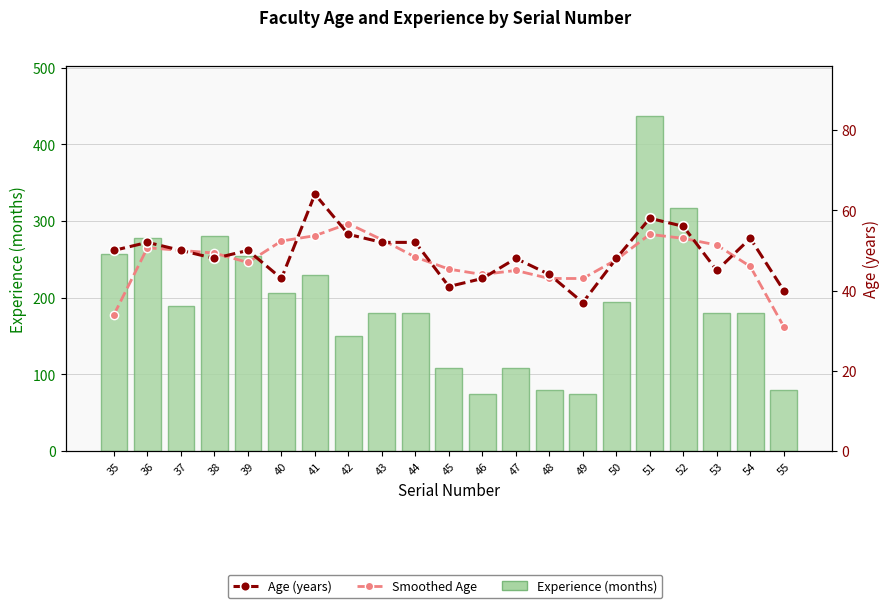

What is the difference between the maximum and minimum values in the Smoothed Age series?

25.7